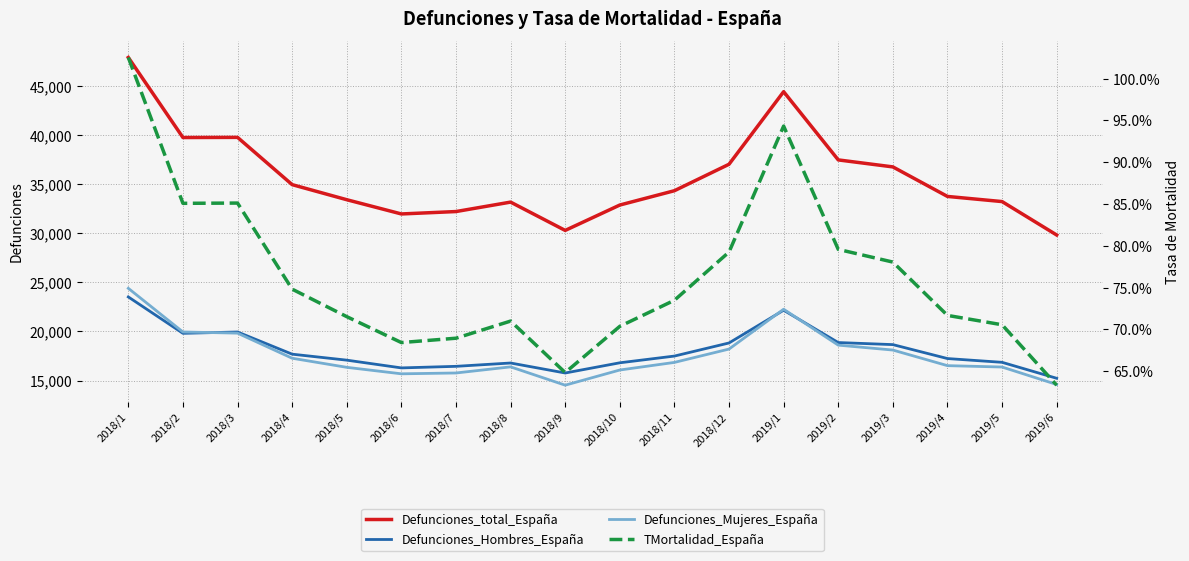

Between 2018/1 and 2018/6, which series saw the biggest shift?

Defunciones_total_España